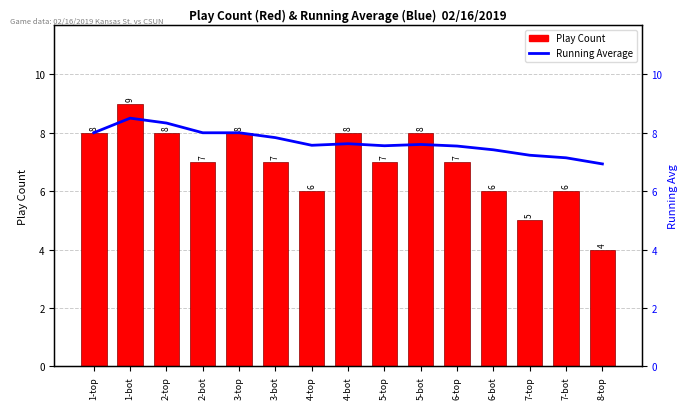

Which series has the largest range (max minus min)?

Play Count